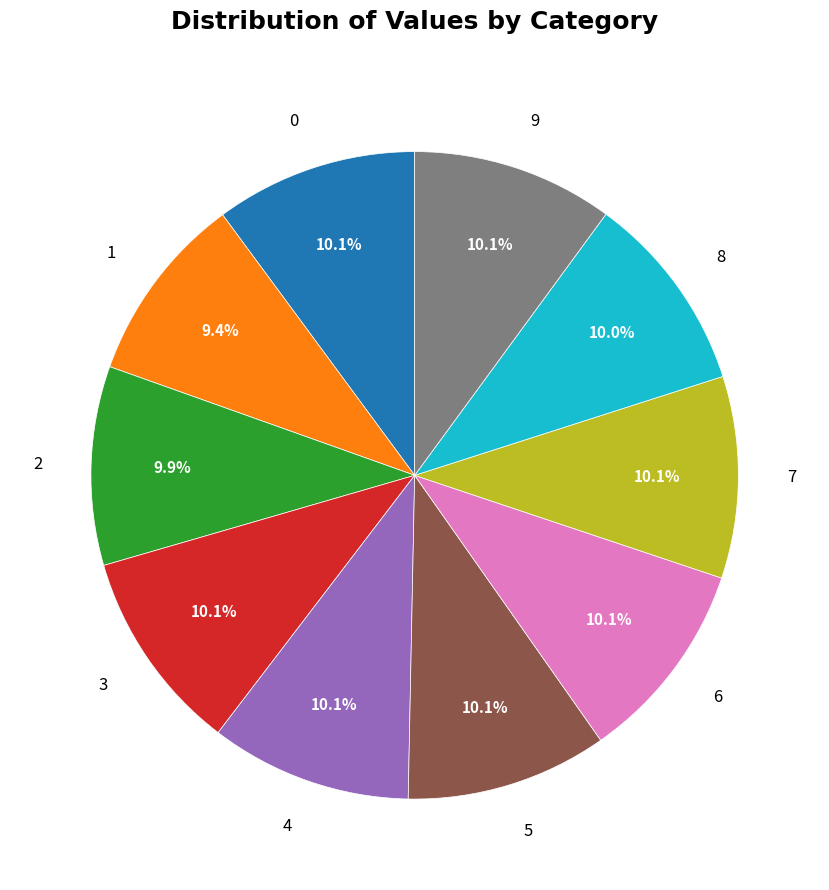

Is there any slice that represents more than half of the pie?

No